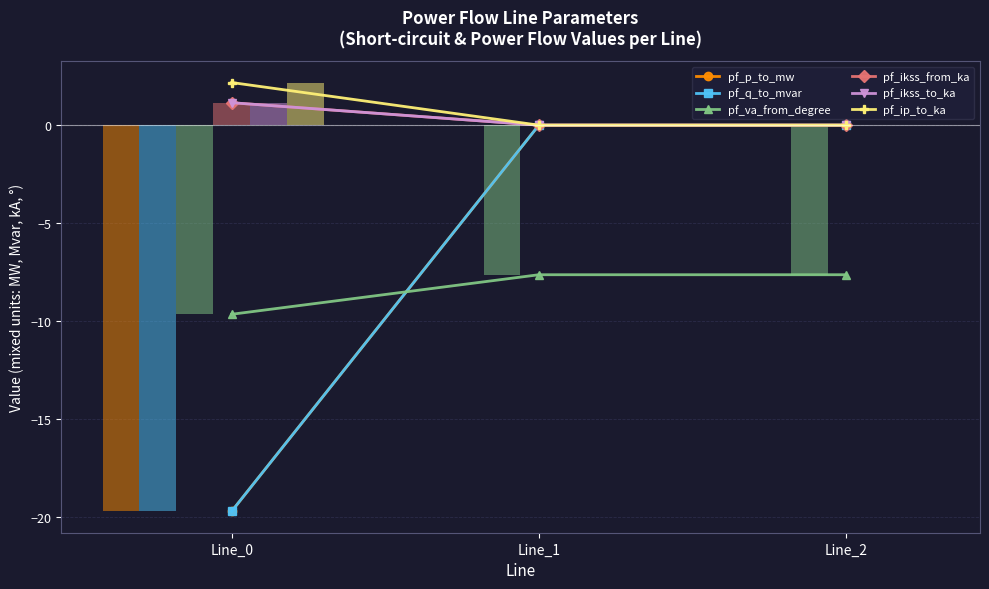

Which series has the largest range (max minus min)?

pf_q_to_mvar